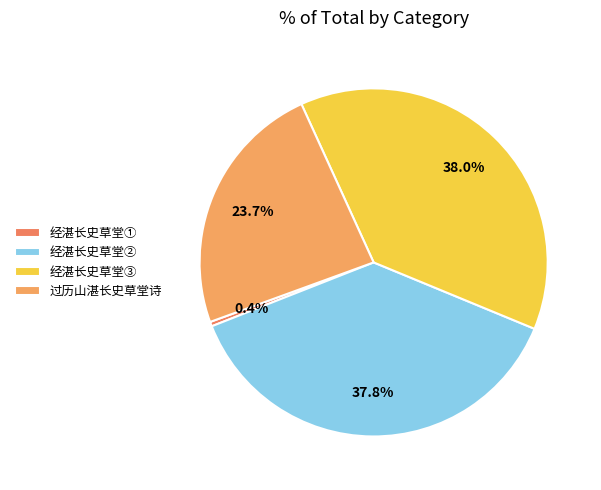

How many slices are in this pie chart?

4